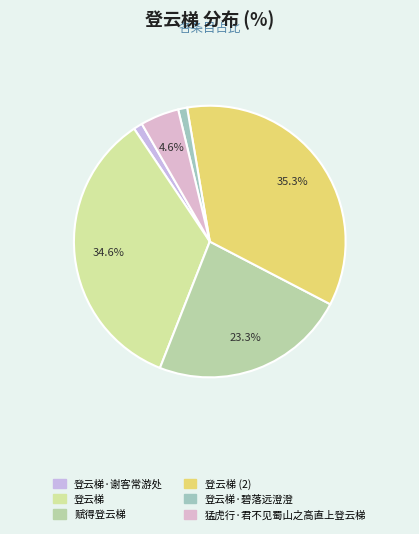

Which category has the smallest portion of the pie?

登云梯·谢客常游处